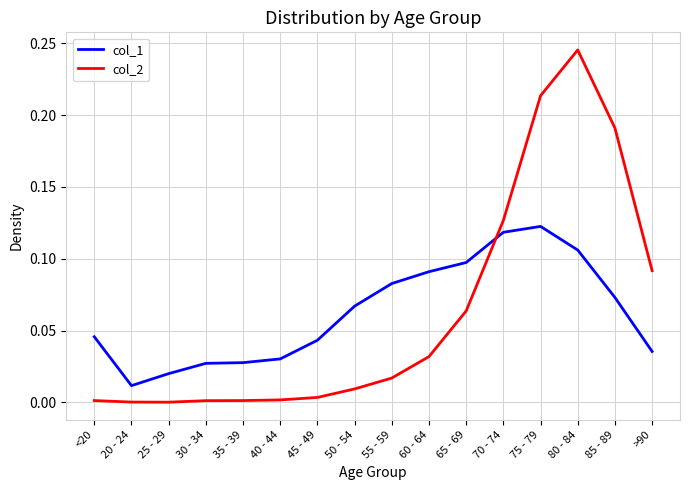

How many series are shown in this chart?

2